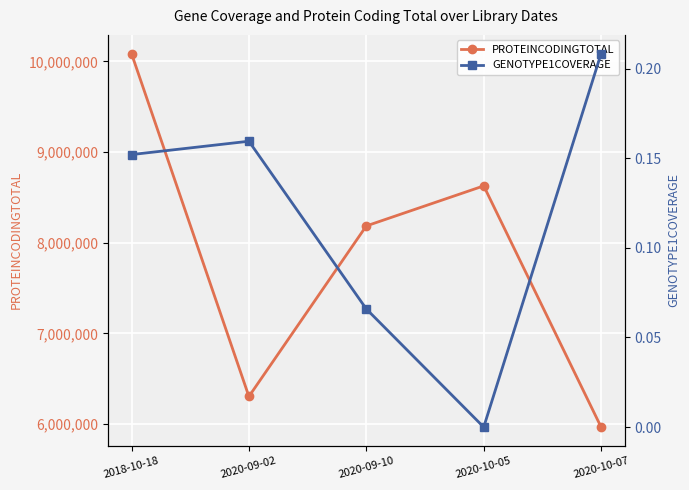

Is it true that PROTEINCODINGTOTAL equals 8185713.0 at 2020-09-10?

True